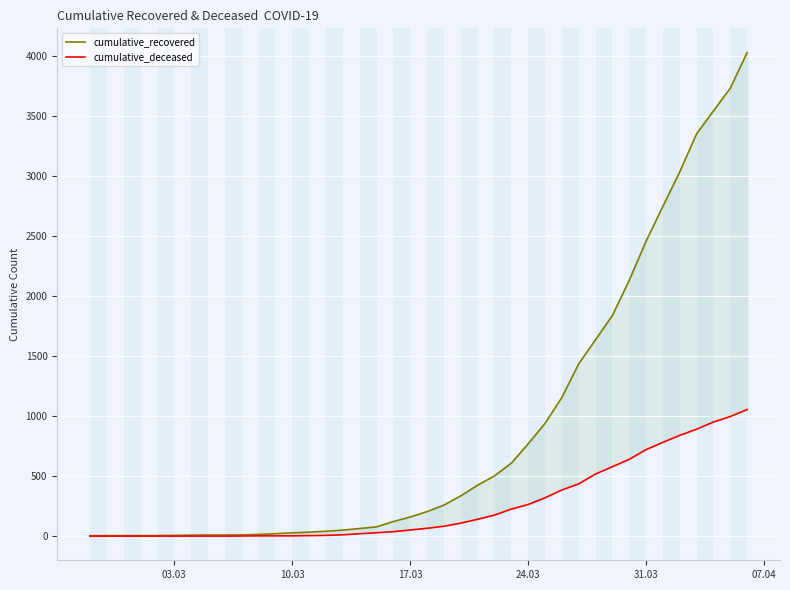

List the series in order of their overall mean, lowest first.

cumulative_deceased, cumulative_recovered